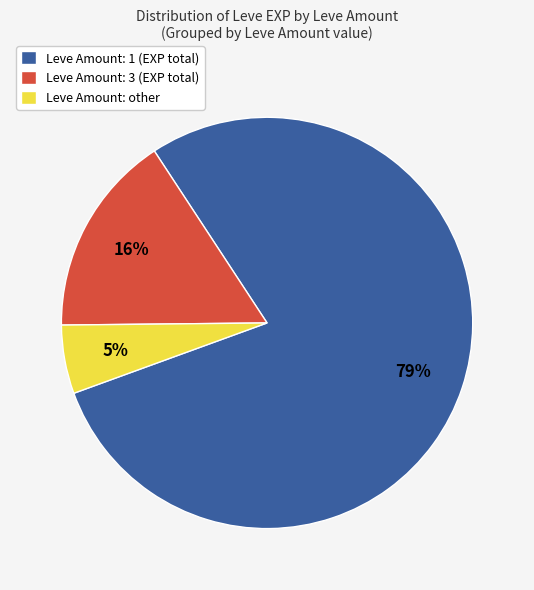

The Leve Amount: other slice represents 18% of the pie. True or false?

False